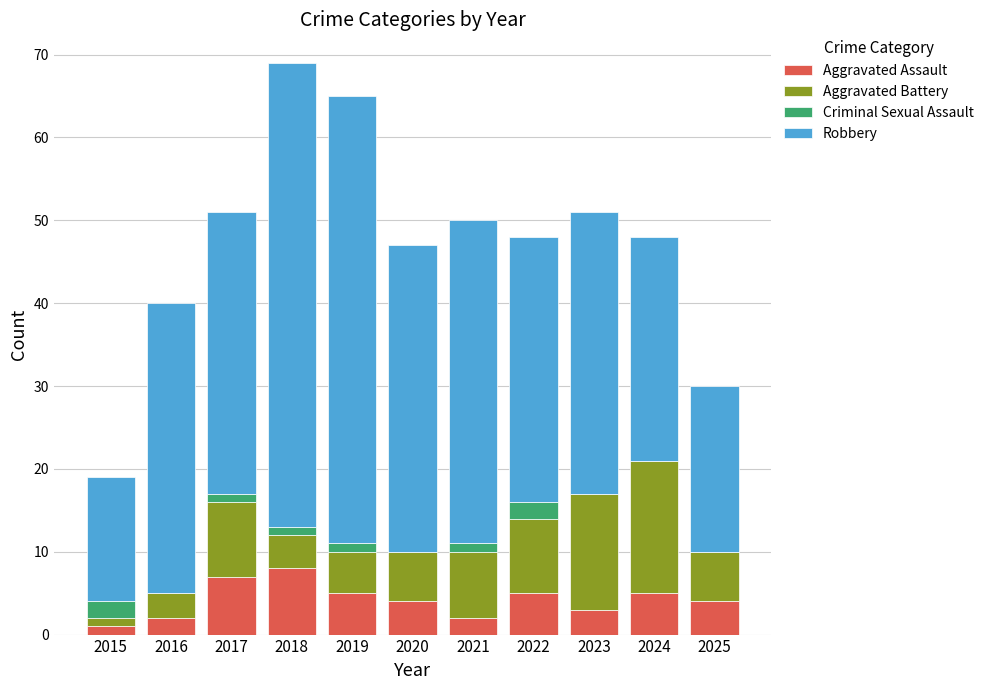

What is the sum of all Aggravated Assault values?

46